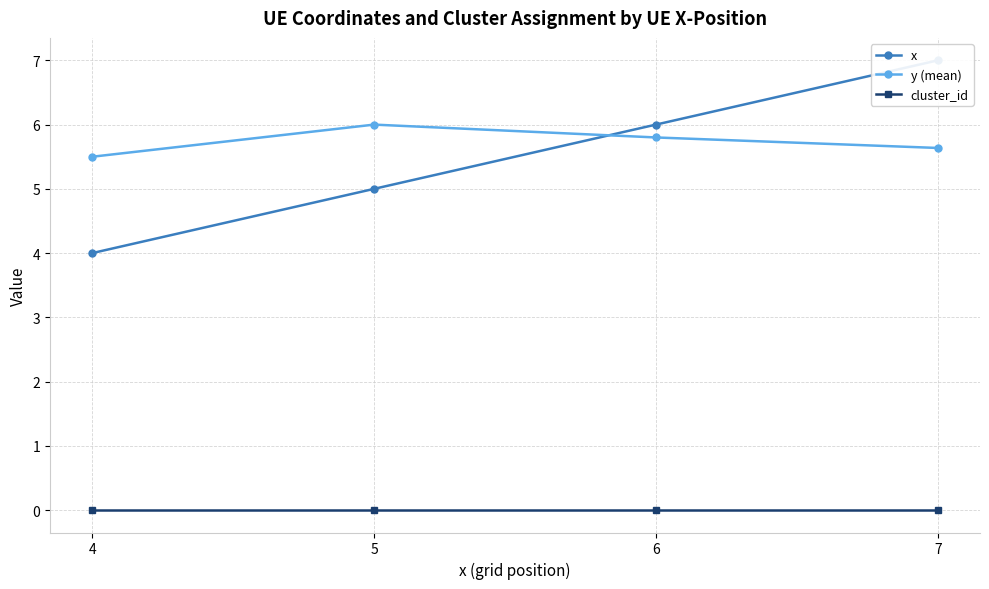

Reading left to right, list all the values displayed in this chart.

x: 4=4.0	5=5.0	6=6.0	7=7.0
y (mean): 4=5.5	5=6.0	6=5.8	7=5.6
cluster_id: 4=0.0	5=0.0	6=0.0	7=0.0